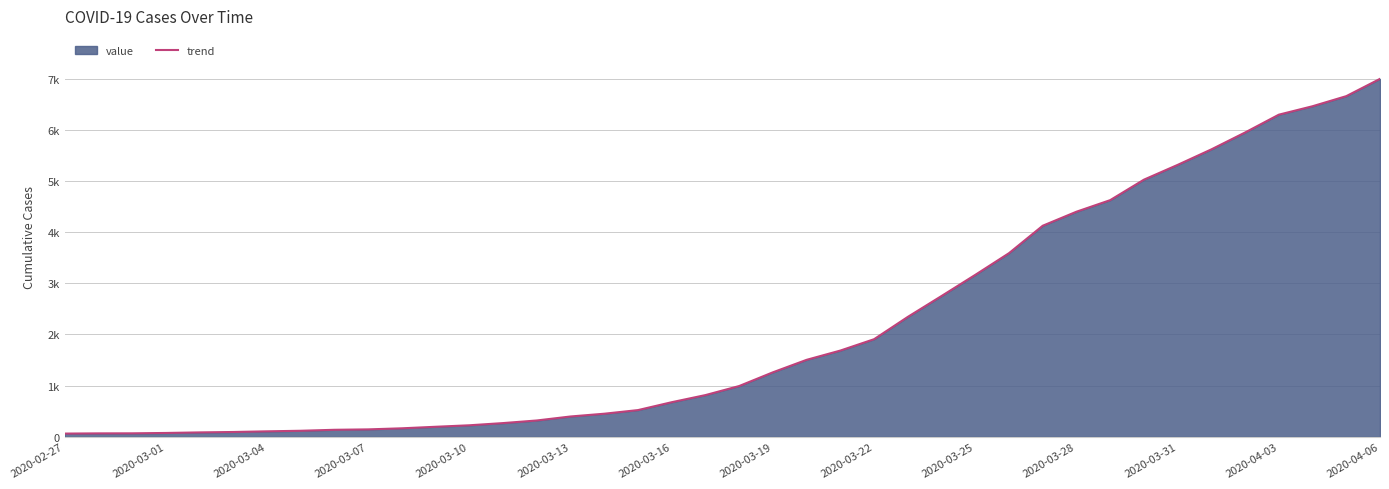

Which category has the lowest value across all series?

2020-02-27